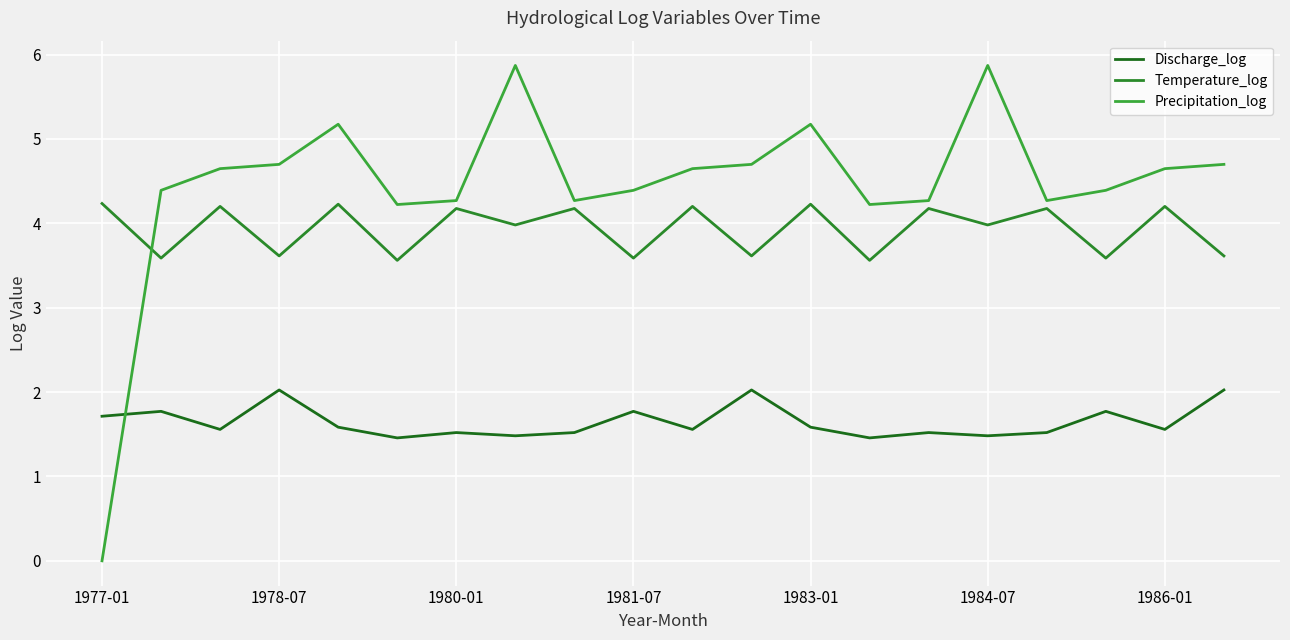

How many lines are shown in the chart?

3